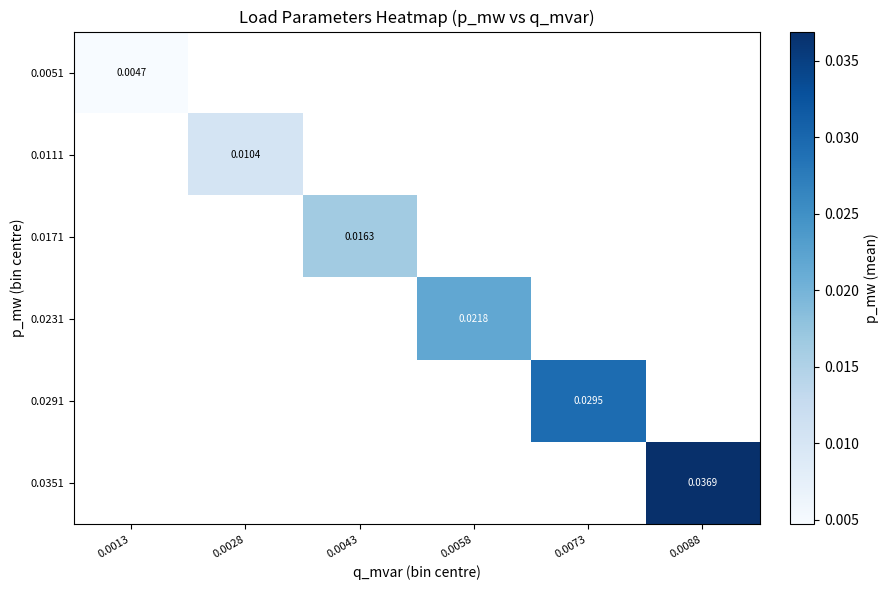

Is the value of 0.0111 at 0.0028 greater than the value of 0.0231 at 0.0058?

No